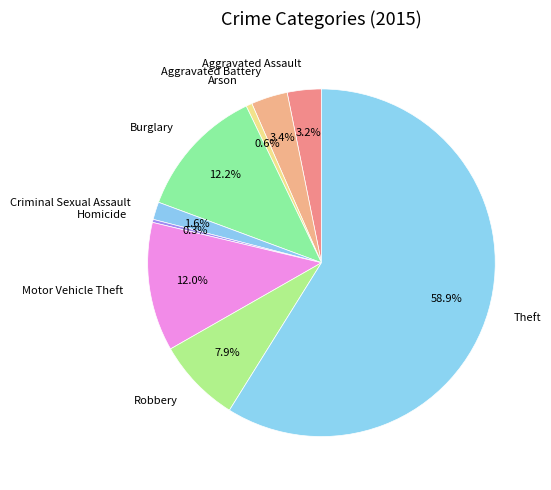

What percentage is the Motor Vehicle Theft slice, to the nearest percent?

12%